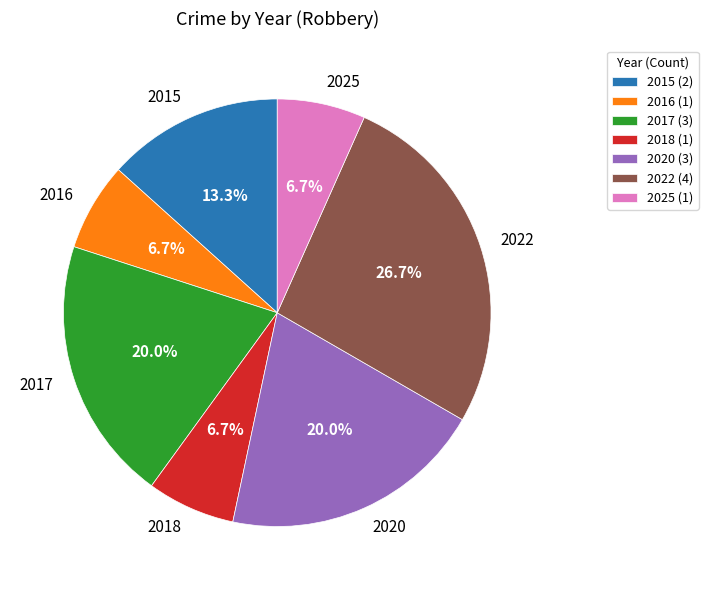

How many segments does this pie chart have?

7